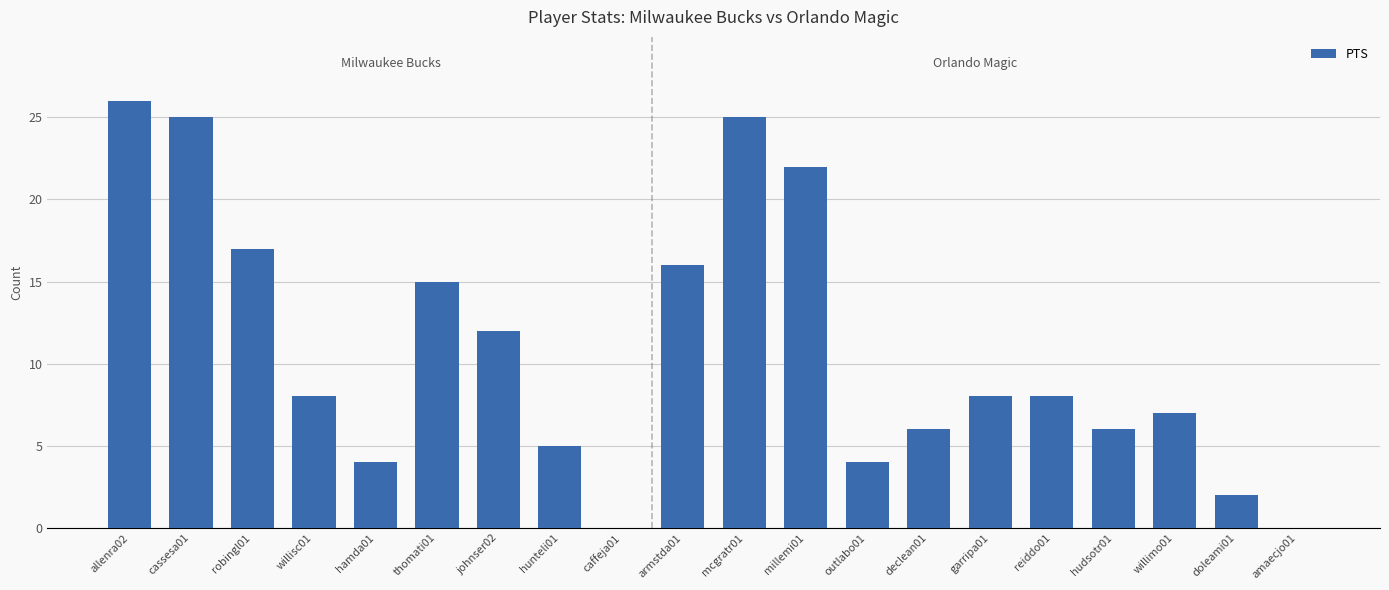

Is it true that the value at armstda01 is 16?

True